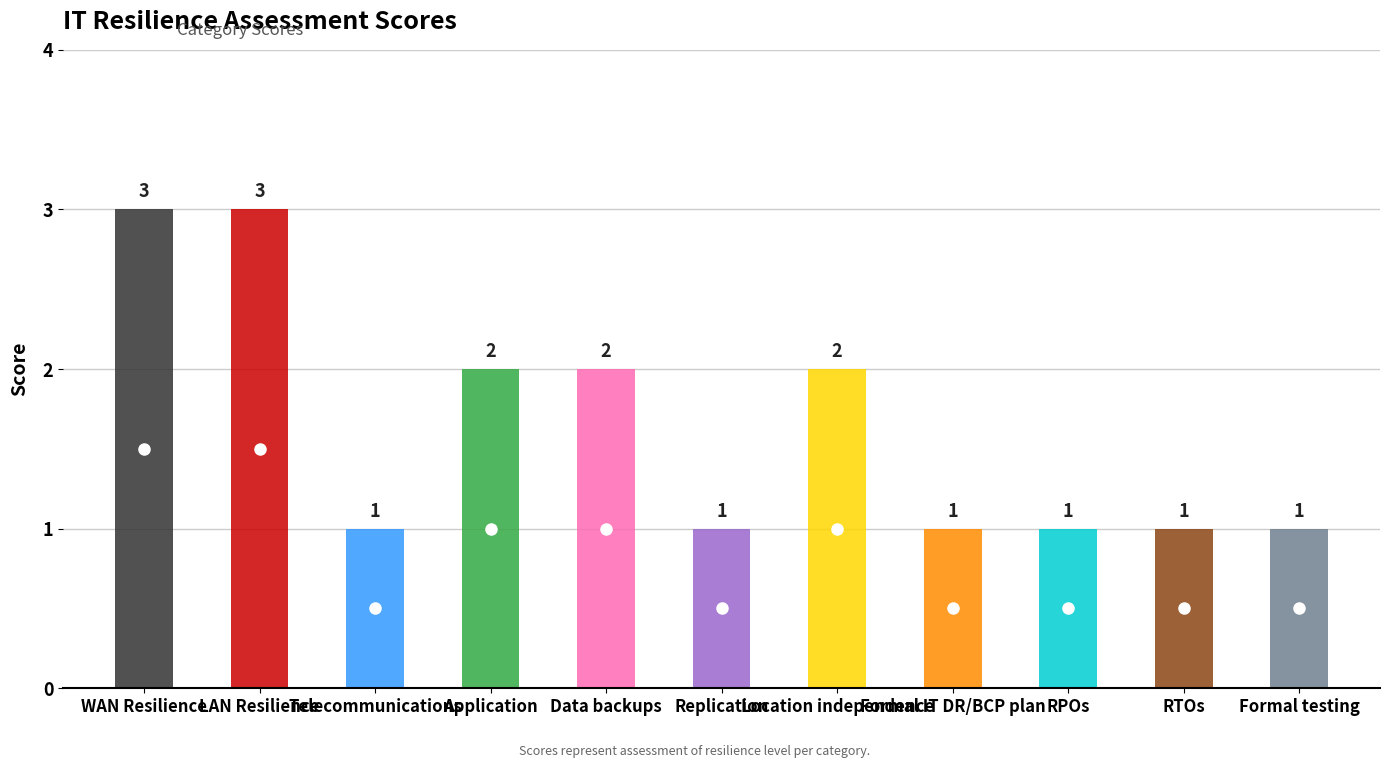

What is the difference between the maximum and minimum values?

2